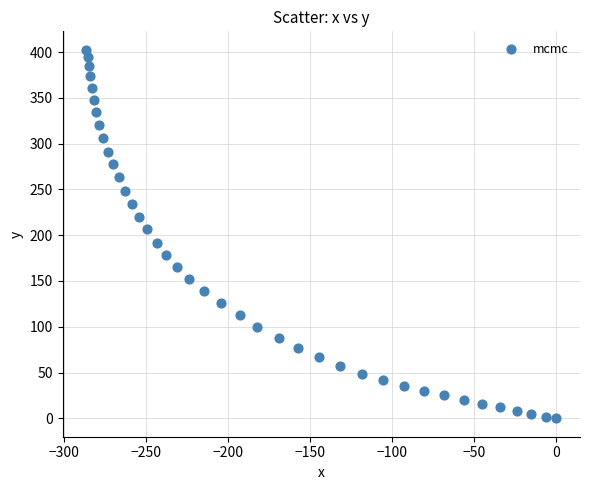

What is the range of X values (max minus min)?

286.3